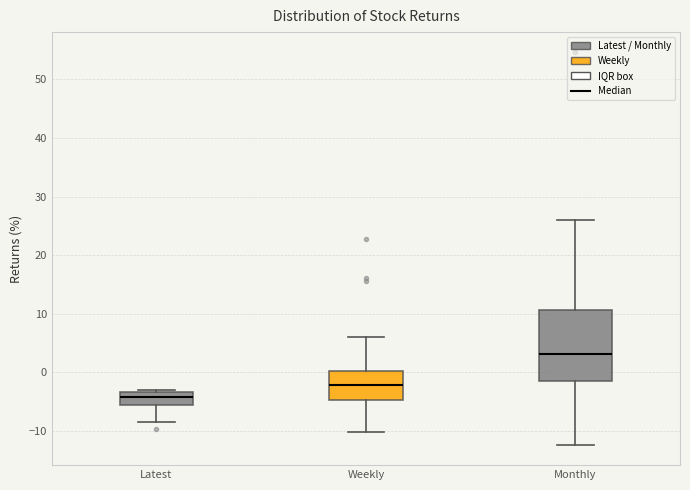

Reading left to right, read every box against the y-axis: the position of its median line, the range the box covers, and the ends of its whiskers. The values are not printed on the chart, so give them approximately, as read against the axis.

Latest: median -4, box -5 to -3, whiskers -9 to -3 (just above the box's upper edge)
Weekly: median -2, box -5 to 0, whiskers -10 to 6
Monthly: median 3, box -1 to 11, whiskers -12 to 26